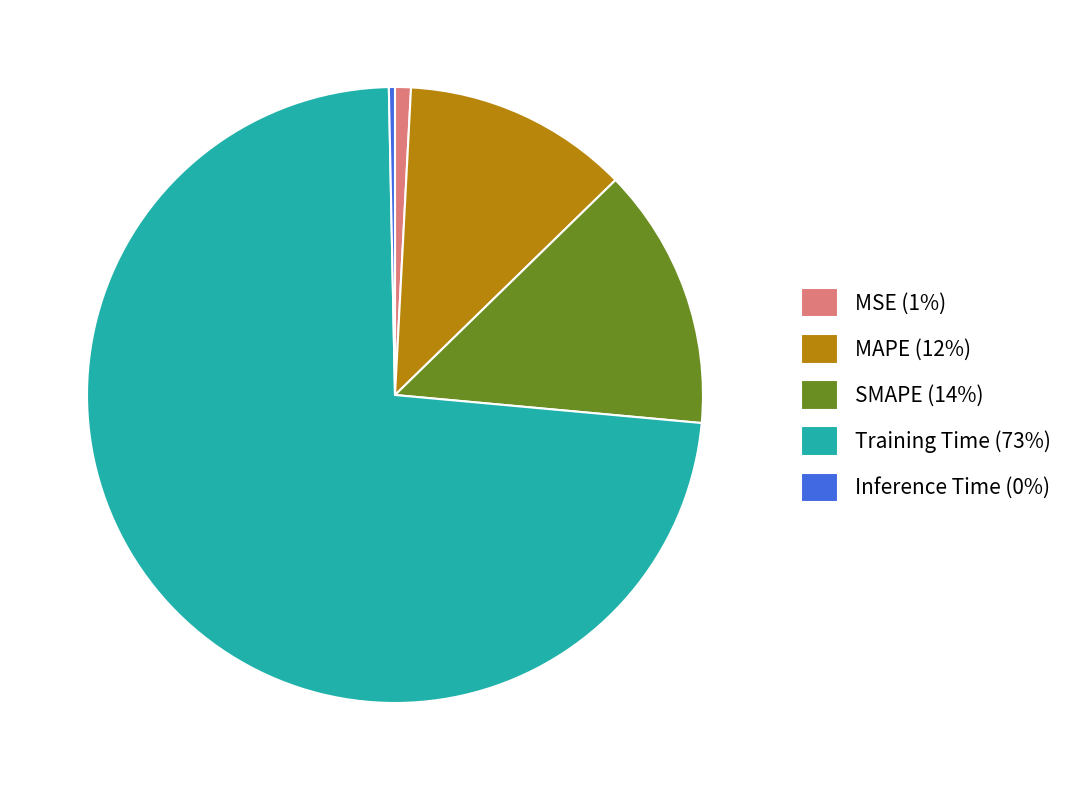

What is the smallest slice in the pie chart?

Inference Time